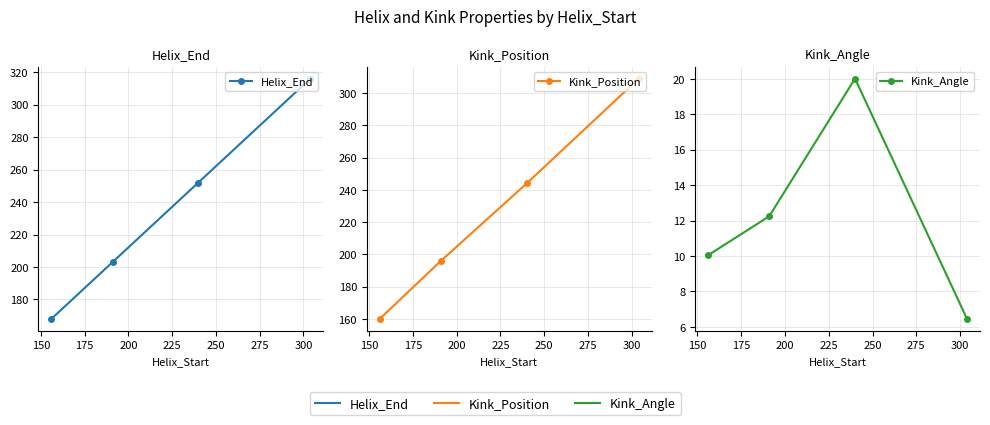

Reading left to right, extract all data points from this chart.

Helix_End: 168.0	203.0	252.0	316.0
Kink_Position: 160.0	196.0	244.0	309.0
Kink_Angle: 10.0	12.2	20.0	6.4